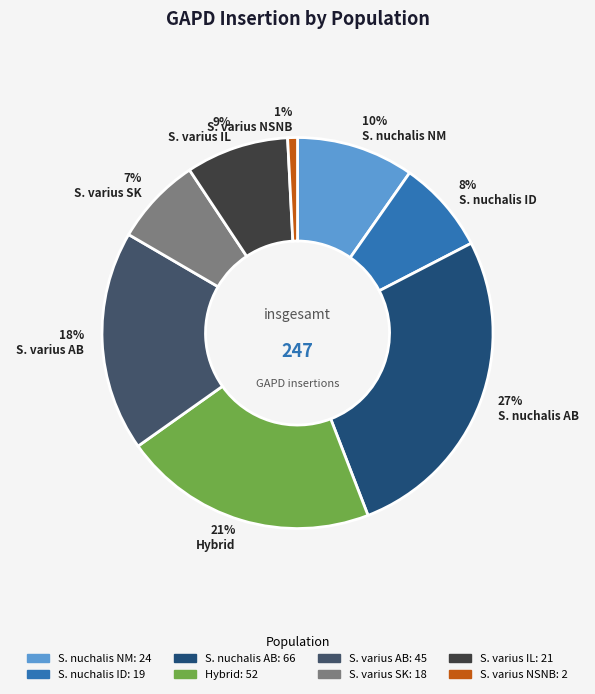

Between S. varius AB and S. varius NSNB, which is larger?

S. varius AB